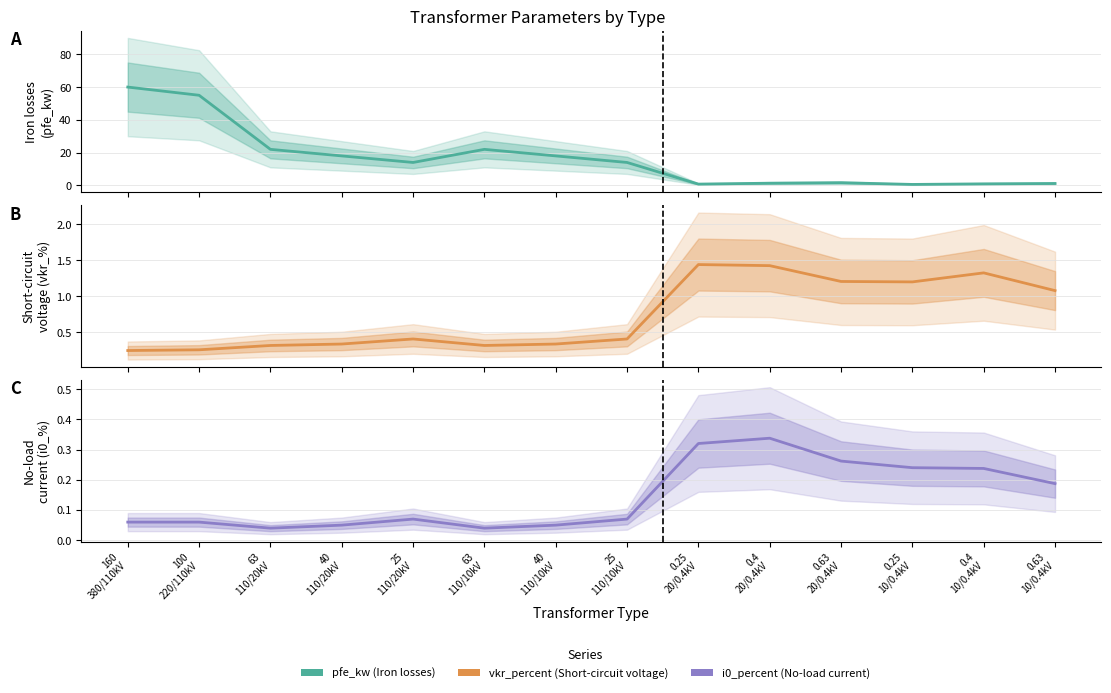

Reading left to right, list all the values displayed in this chart.

pfe_kw: 160
380/110kV=60.0	100
220/110kV=55.0	63
110/20kV=22.0	40
110/20kV=18.0	25
110/20kV=14.0	63
110/10kV=22.0	40
110/10kV=18.0	25
110/10kV=14.0	0.25
20/0.4kV=0.8	0.4
20/0.4kV=1.4	0.63
20/0.4kV=1.6	0.25
10/0.4kV=0.6	0.4
10/0.4kV=0.9	0.63
10/0.4kV=1.2
vkr_percent: 160
380/110kV=0.2	100
220/110kV=0.3	63
110/20kV=0.3	40
110/20kV=0.3	25
110/20kV=0.4	63
110/10kV=0.3	40
110/10kV=0.3	25
110/10kV=0.4	0.25
20/0.4kV=1.4	0.4
20/0.4kV=1.4	0.63
20/0.4kV=1.2	0.25
10/0.4kV=1.2	0.4
10/0.4kV=1.3	0.63
10/0.4kV=1.1
i0_percent: 160
380/110kV=0.1	100
220/110kV=0.1	63
110/20kV=0.0	40
110/20kV=0.1	25
110/20kV=0.1	63
110/10kV=0.0	40
110/10kV=0.1	25
110/10kV=0.1	0.25
20/0.4kV=0.3	0.4
20/0.4kV=0.3	0.63
20/0.4kV=0.3	0.25
10/0.4kV=0.2	0.4
10/0.4kV=0.2	0.63
10/0.4kV=0.2